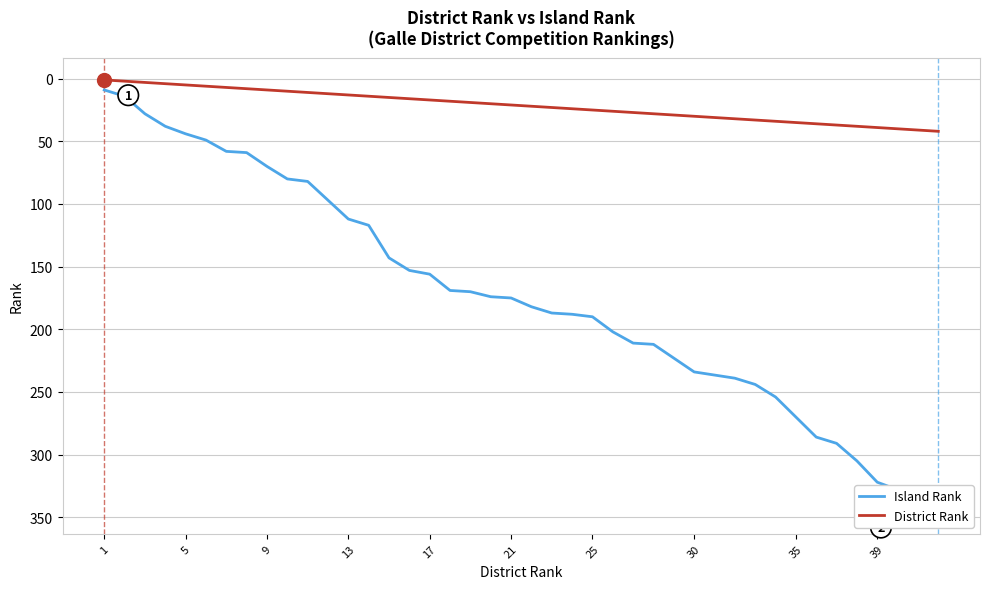

The District Rank series shows 34 at 21. True or false?

False